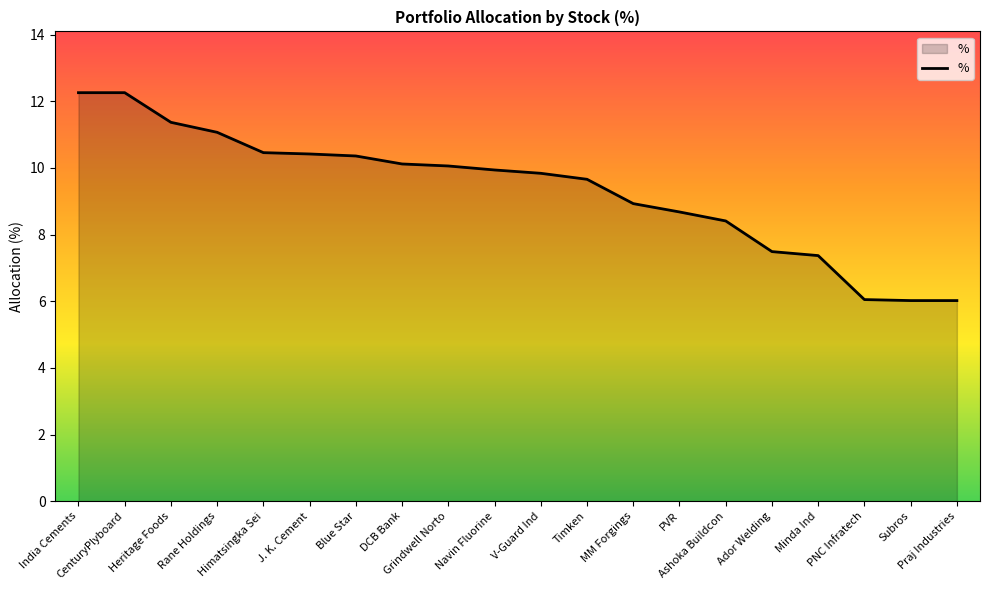

What is the ratio of the value at Ador Welding to the value at Himatsingka Sei?

0.7